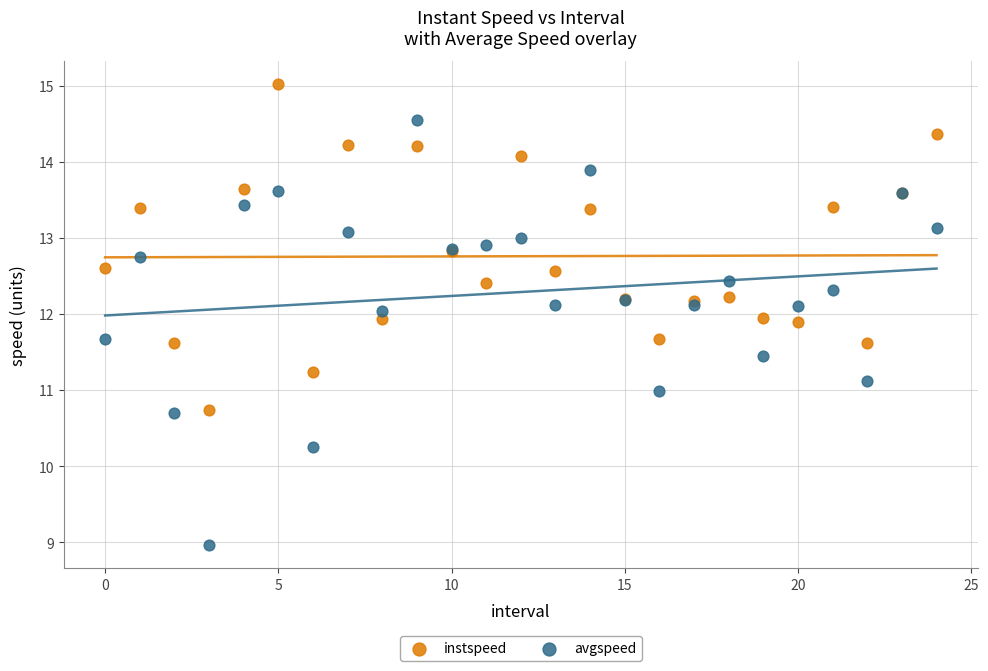

Which series contains the highest Y value?

instspeed